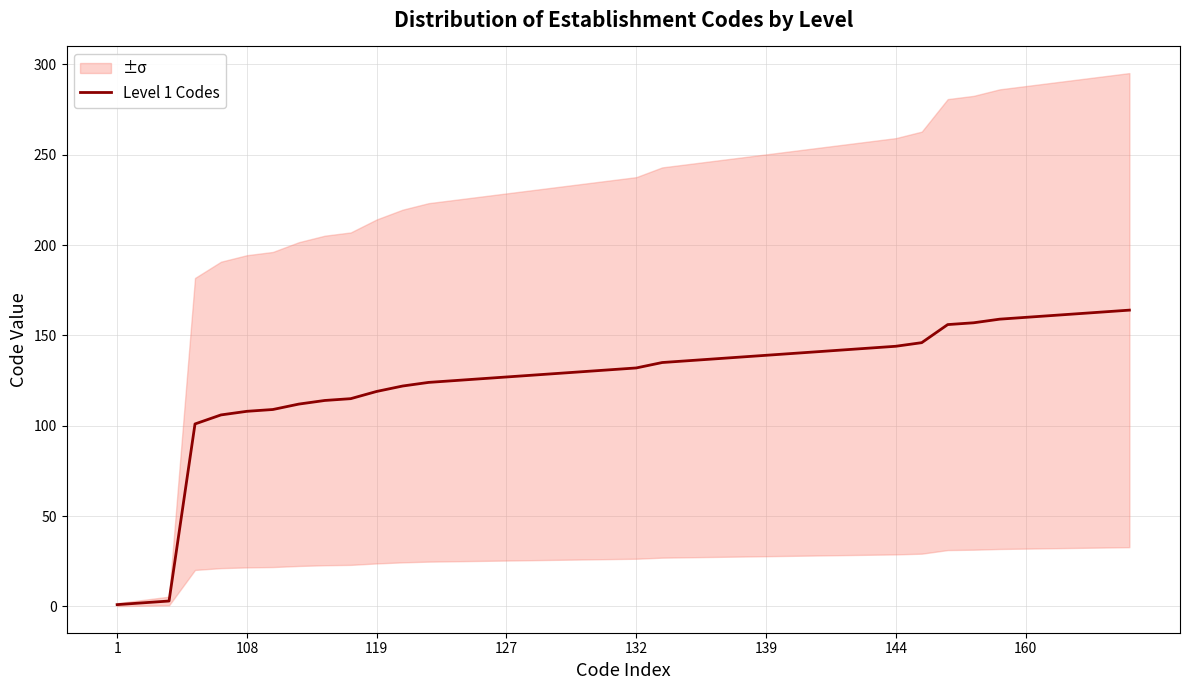

Is it true that Level 1 Codes equals 132 at 132?

True